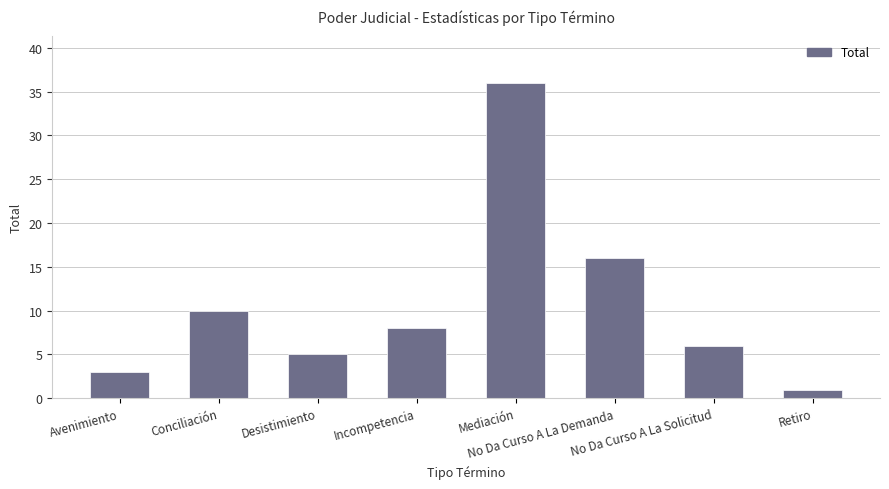

Reading right to left, list all the values displayed in this chart.

1	6	16	36	8	5	10	3